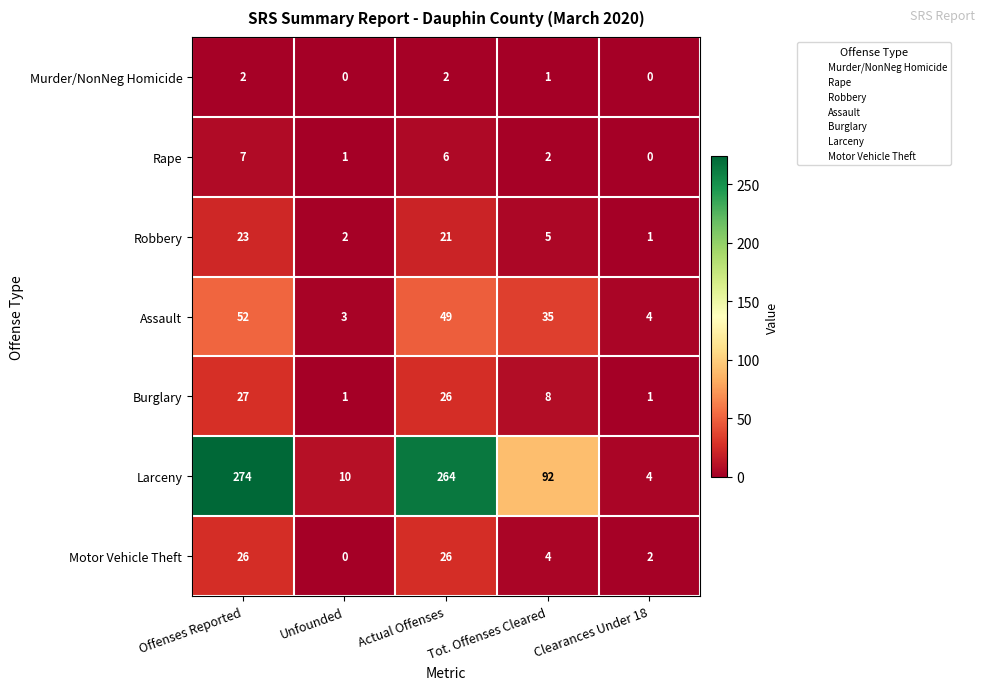

What is the sum of the Robbery values at Unfounded and Offenses Reported?

25